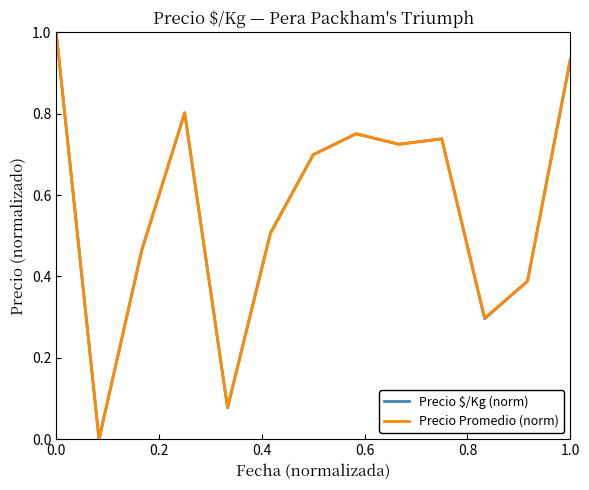

What is the maximum value for Precio $/Kg (norm)?

1.0